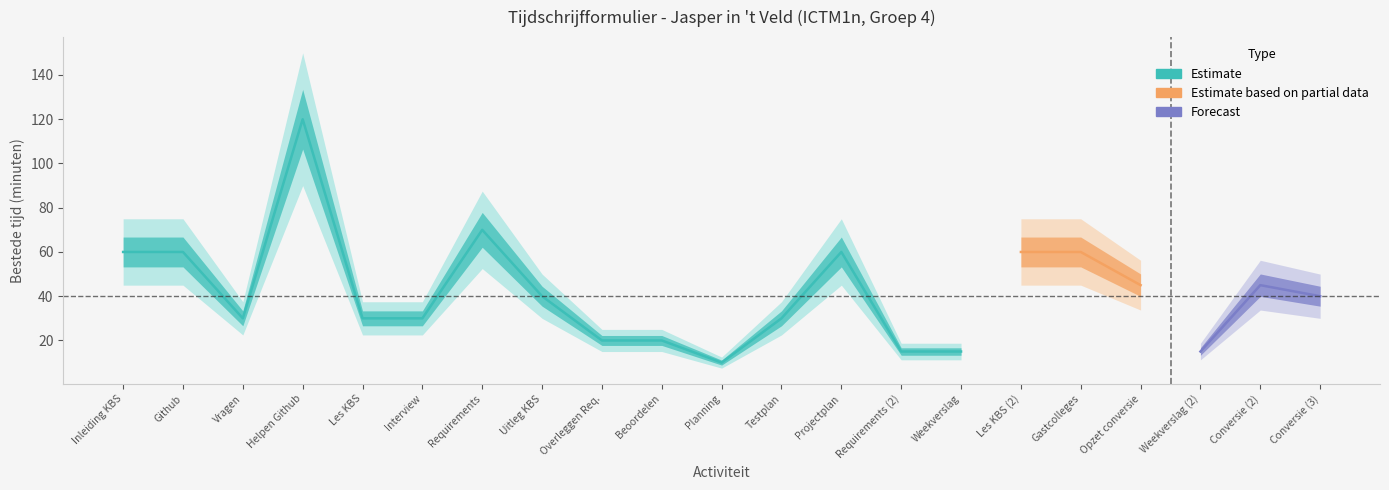

Does the chart have visible grid lines?

No